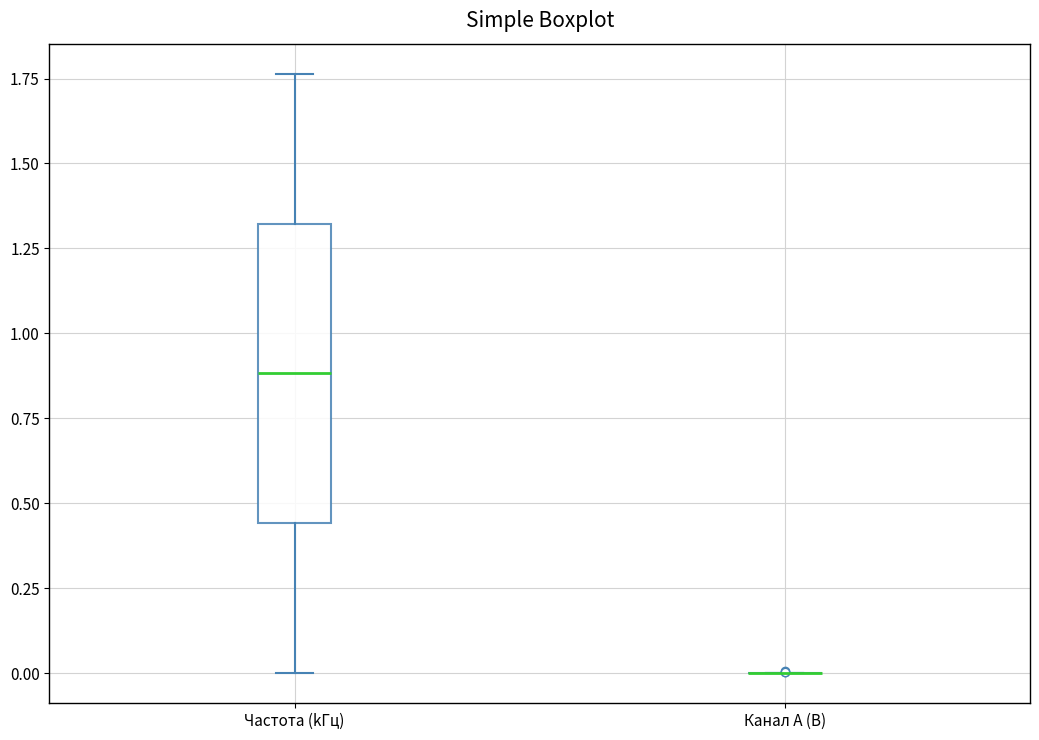

Where does the median line of the box for Частота (kГц) sit on the y-axis? The values are not printed on the chart, so give them approximately, as read against the axis.

0.90